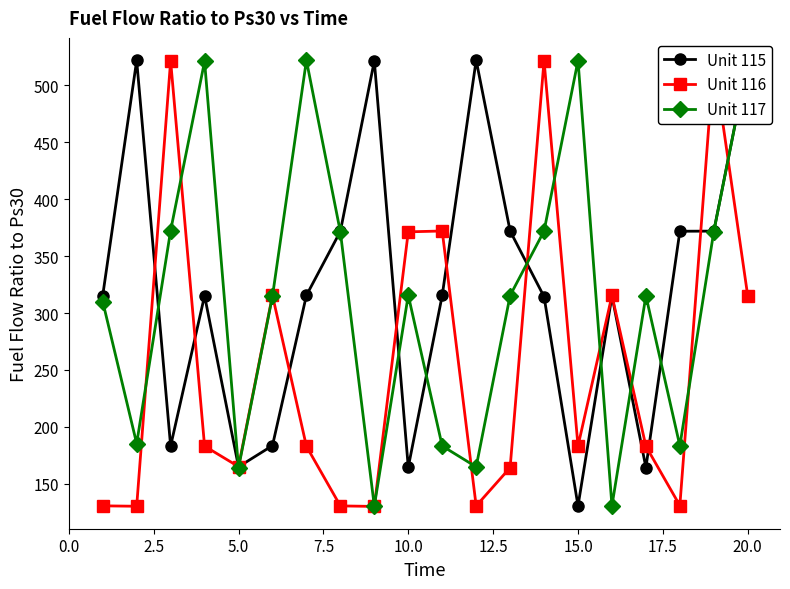

What is the highest value of the Unit 117 series?

522.0